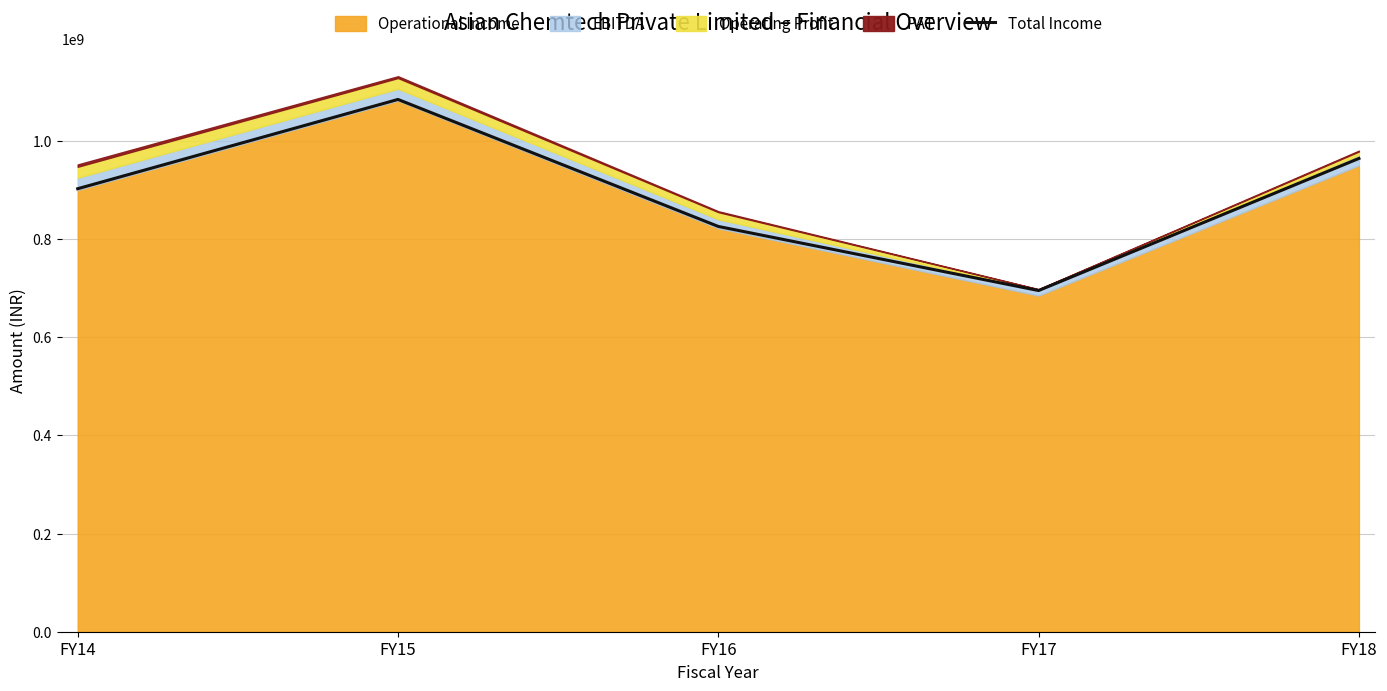

What is the change in value from FY15 to FY18?

-120185910